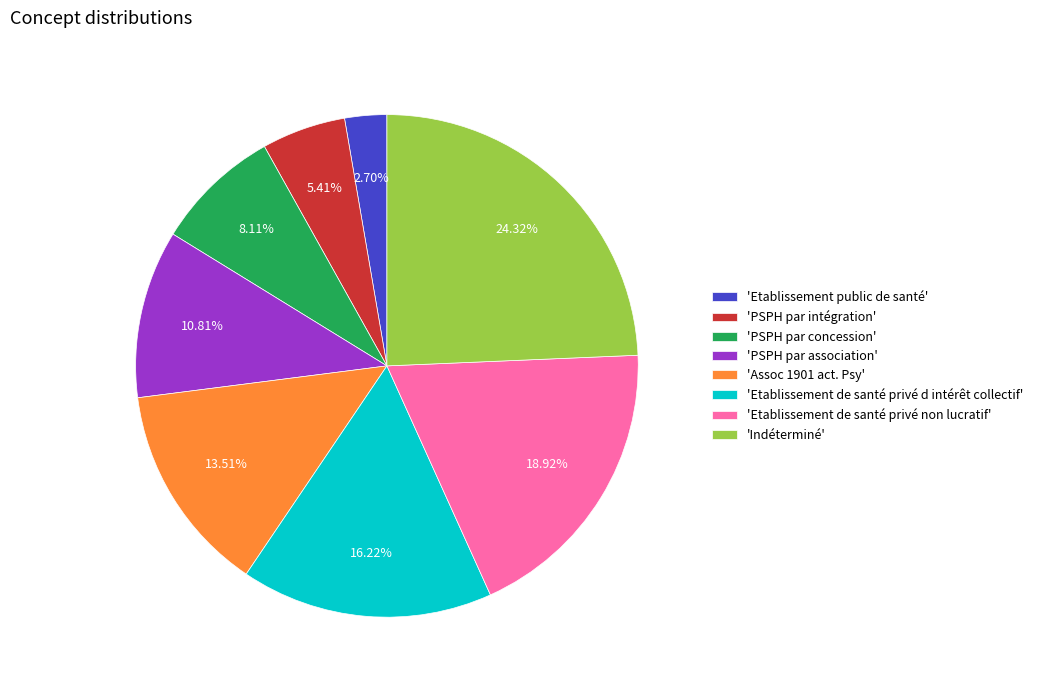

To the nearest percent, what is the difference between the largest and smallest slice percentages?

22%